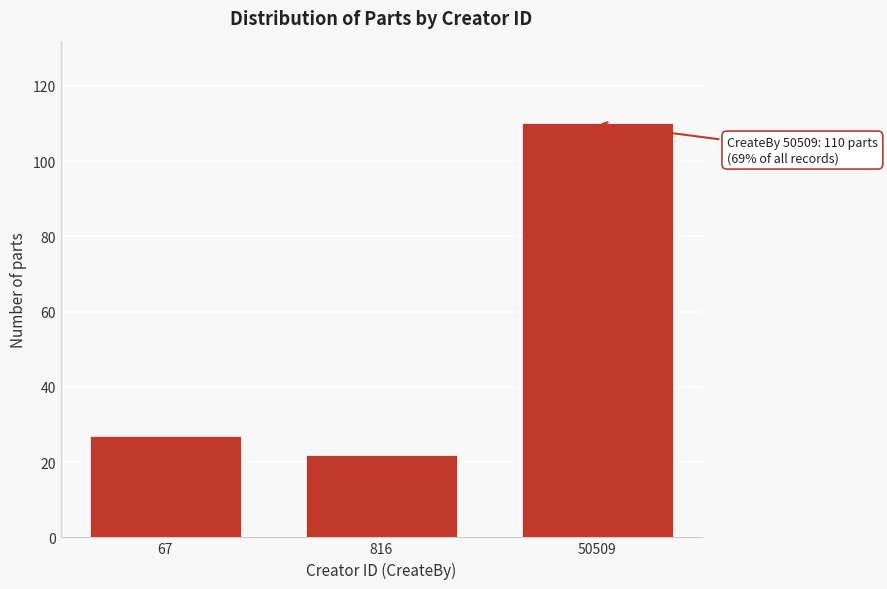

Reading left to right, transcribe all the data shown in this chart.

27	22	110